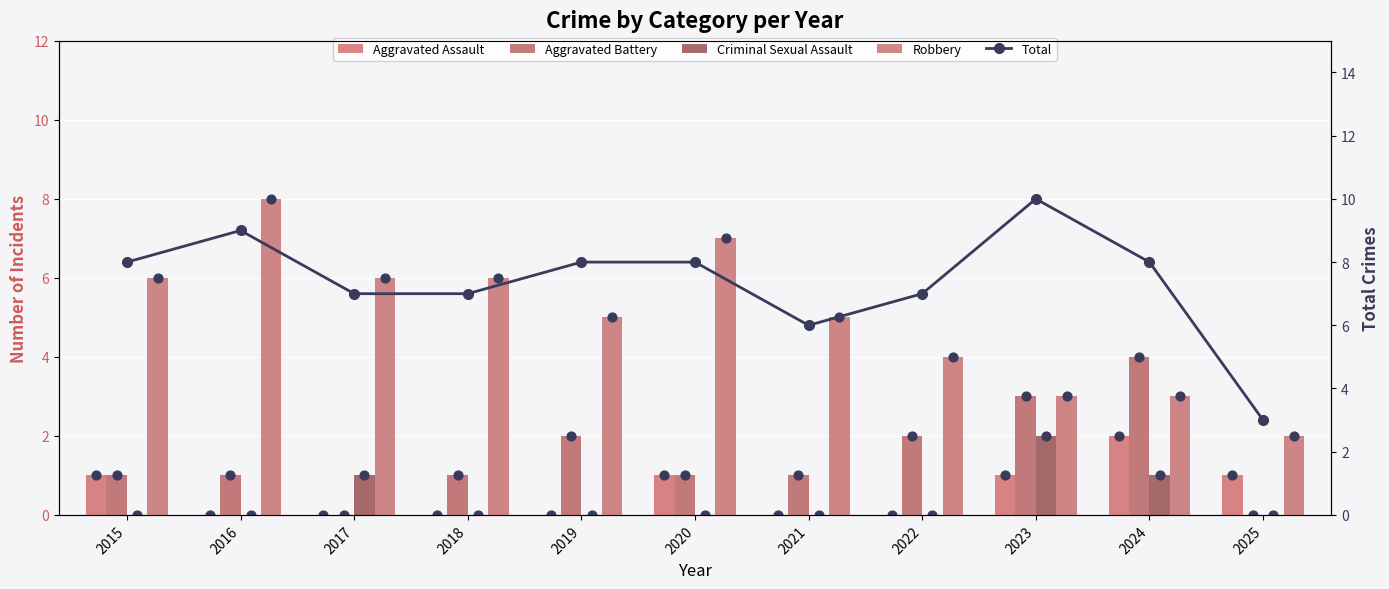

At how many categories does at least one series exceed 6?

9